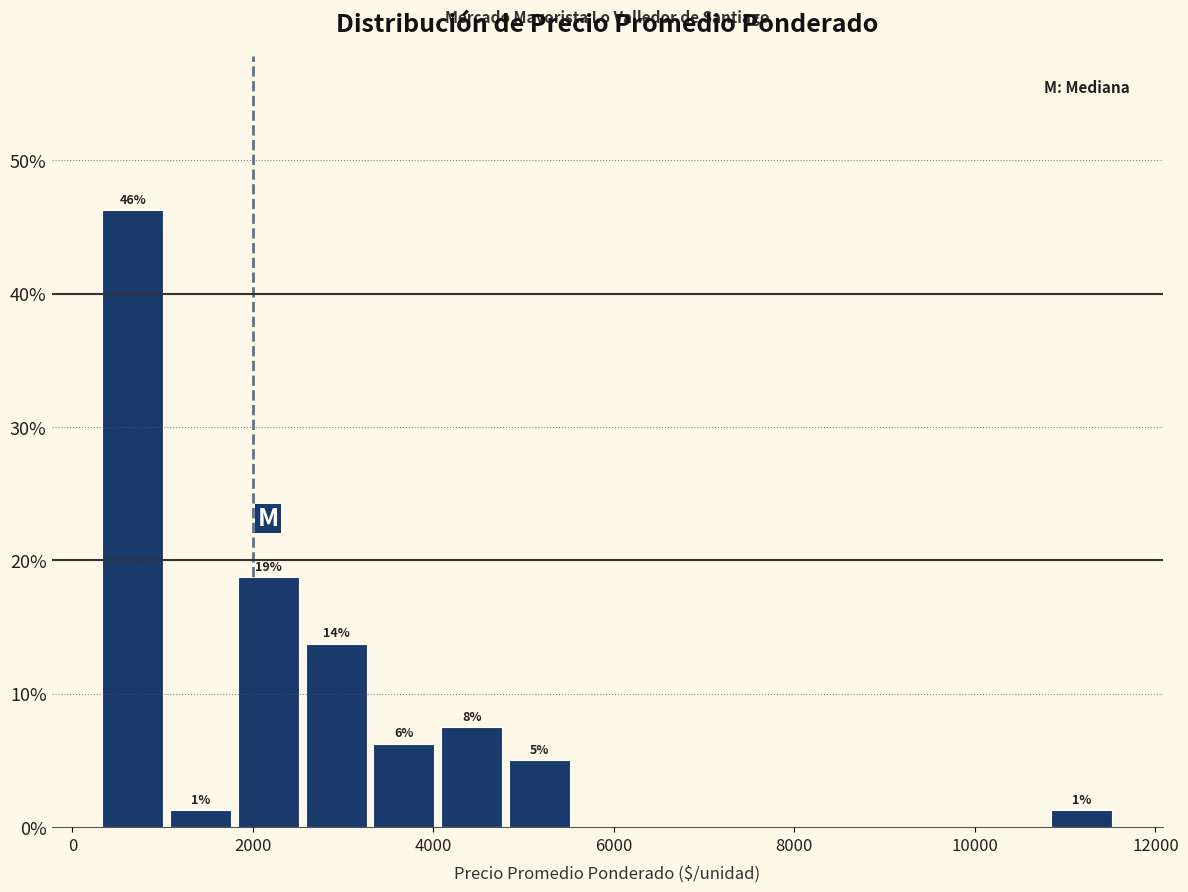

Around what value on the x-axis is the tallest bar? Give the approximate position of its centre, as read against the axis.

600